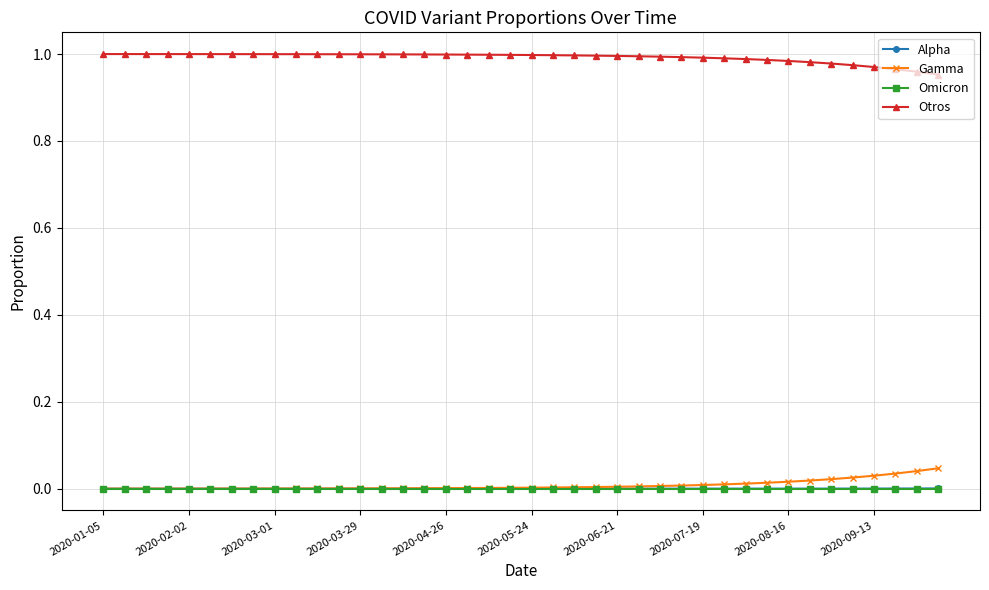

True or false: Otros and Gamma cross at least once.

False